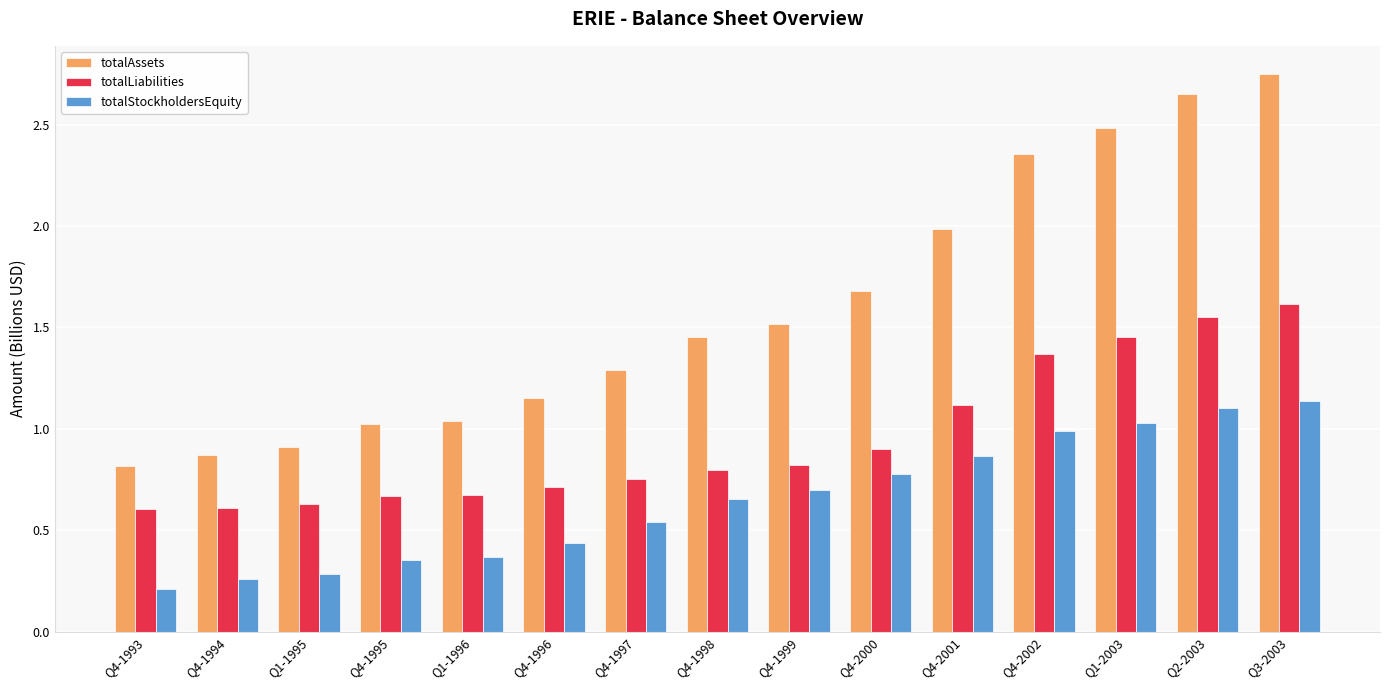

What position from the right is Q1-1995?

13